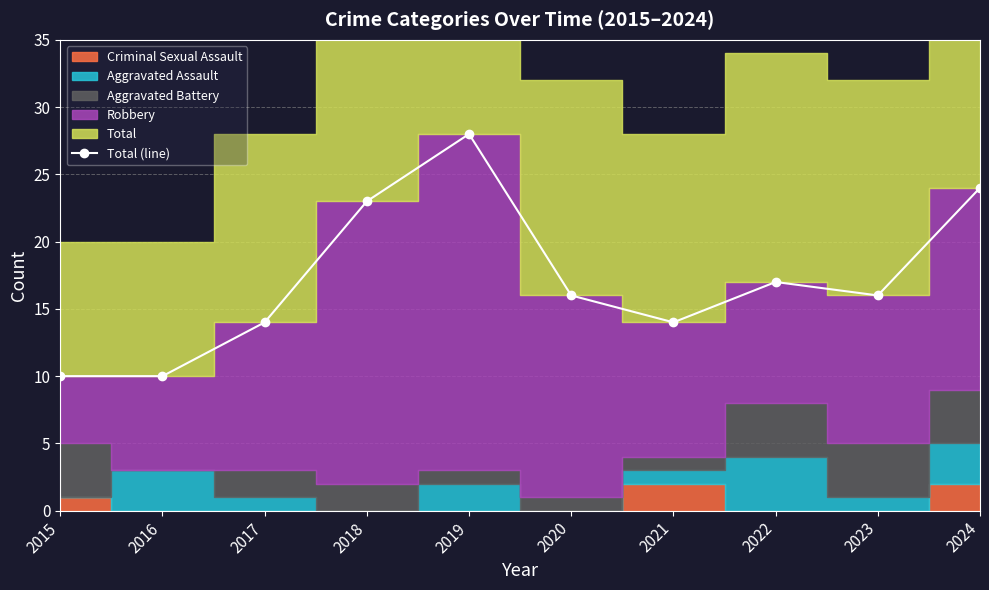

Which label corresponds to the smallest value in the chart?

2015